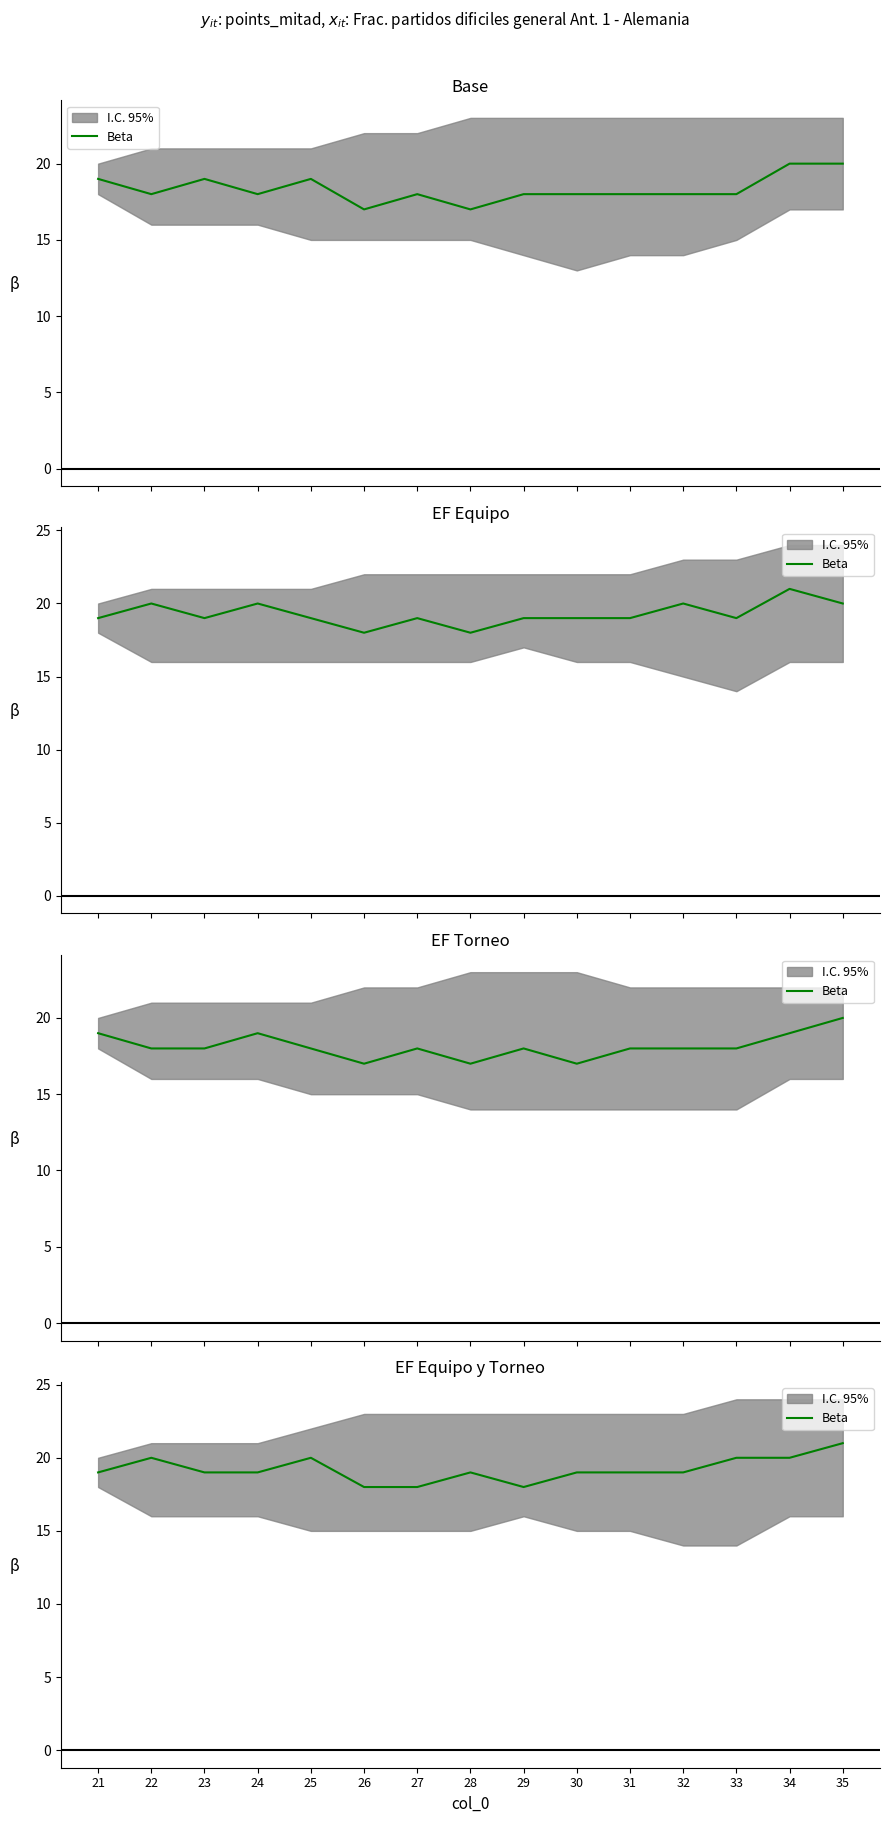

How many lines are shown in the chart?

1